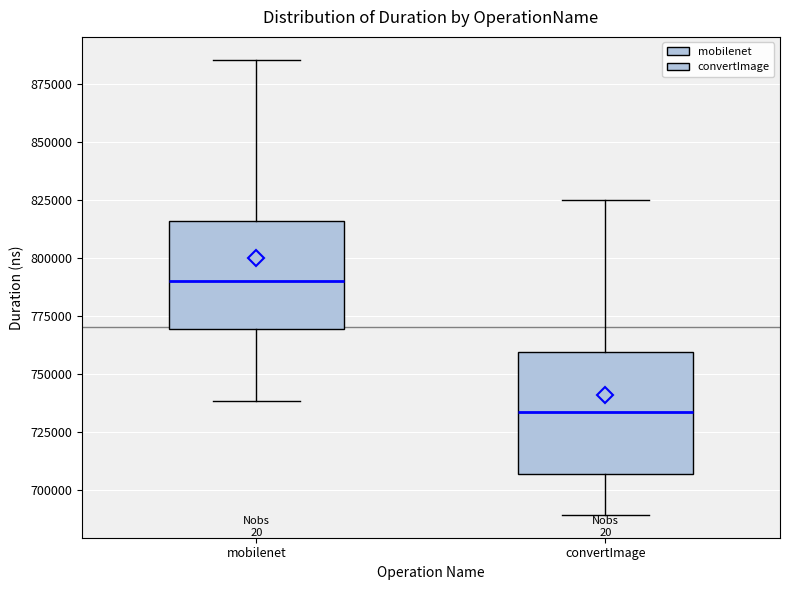

Which box's median line is the highest?

mobilenet